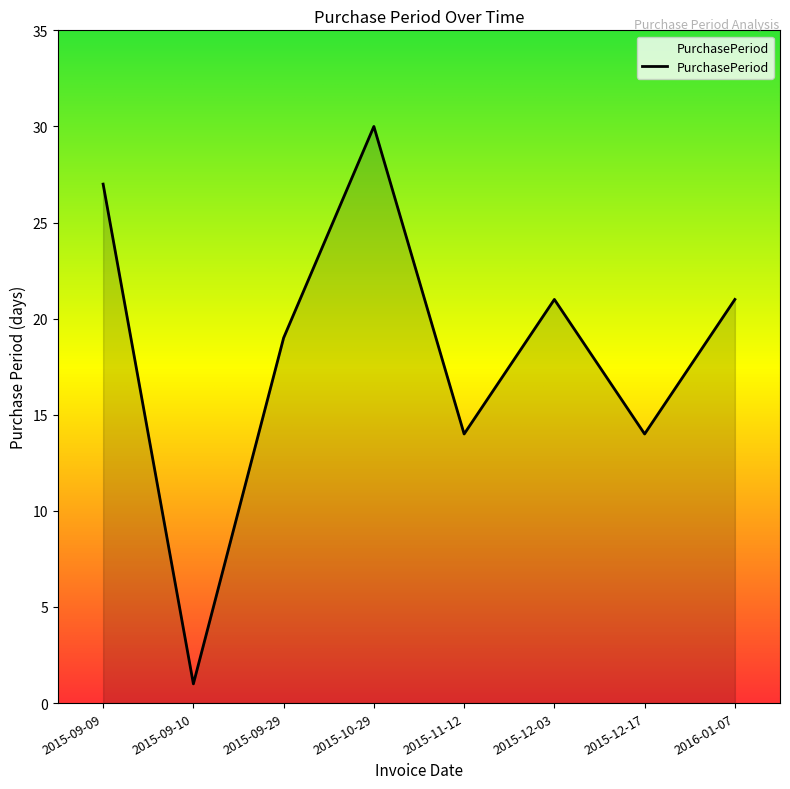

How many series are shown in this chart?

1